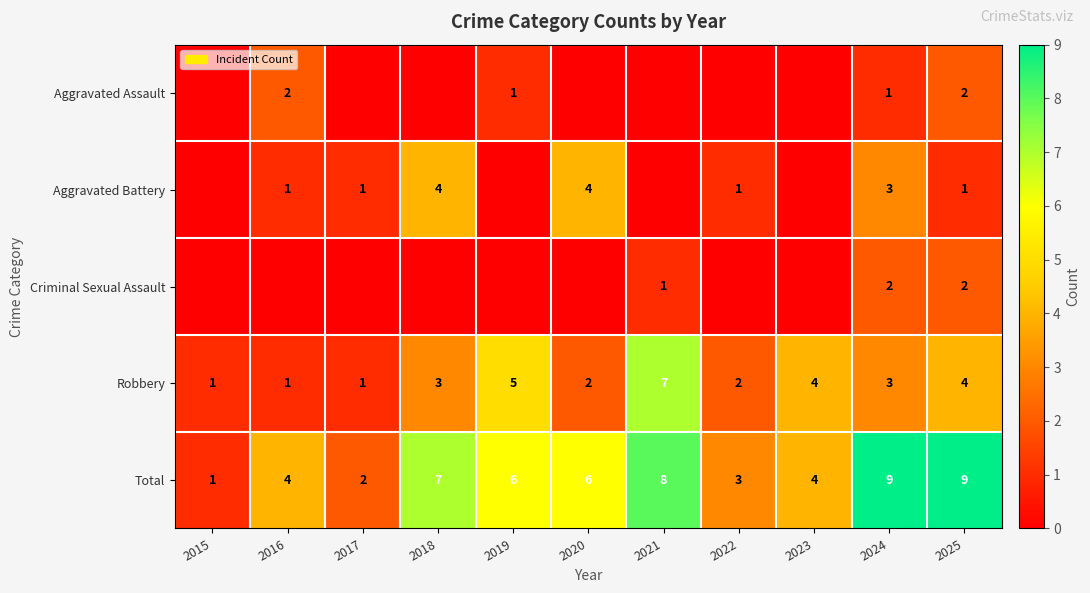

Count the Robbery values in the range 1 to 4.

9